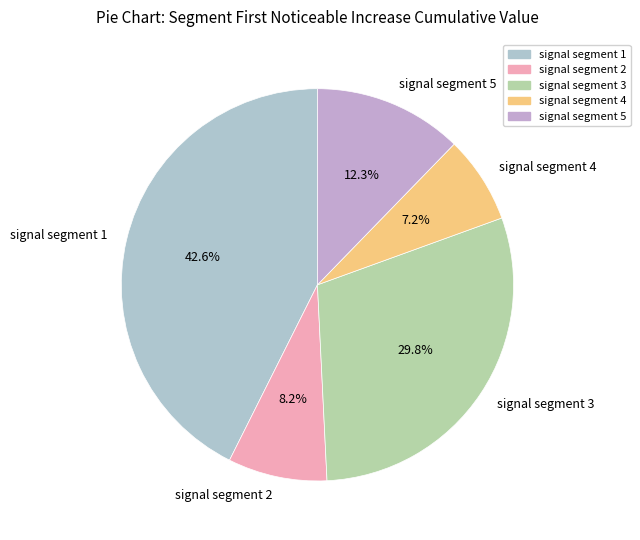

Is the sum of signal segment 2 and signal segment 4 greater than half?

No